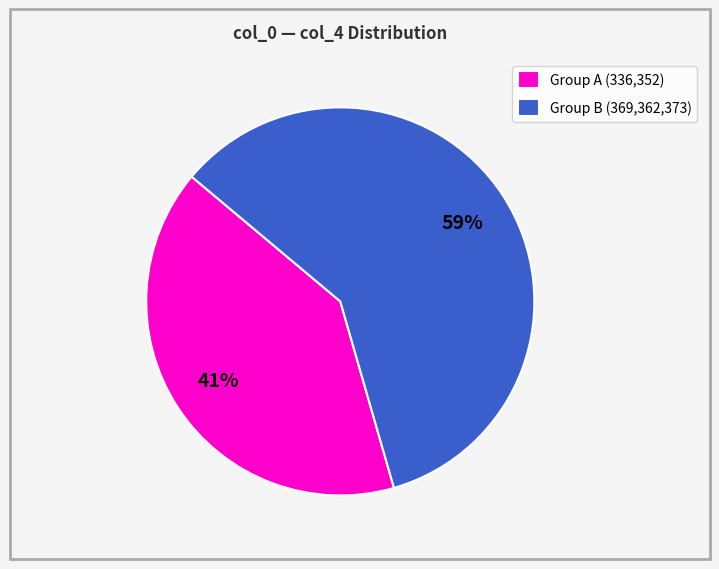

What is the largest slice in the pie chart?

Group B (369,362,373)